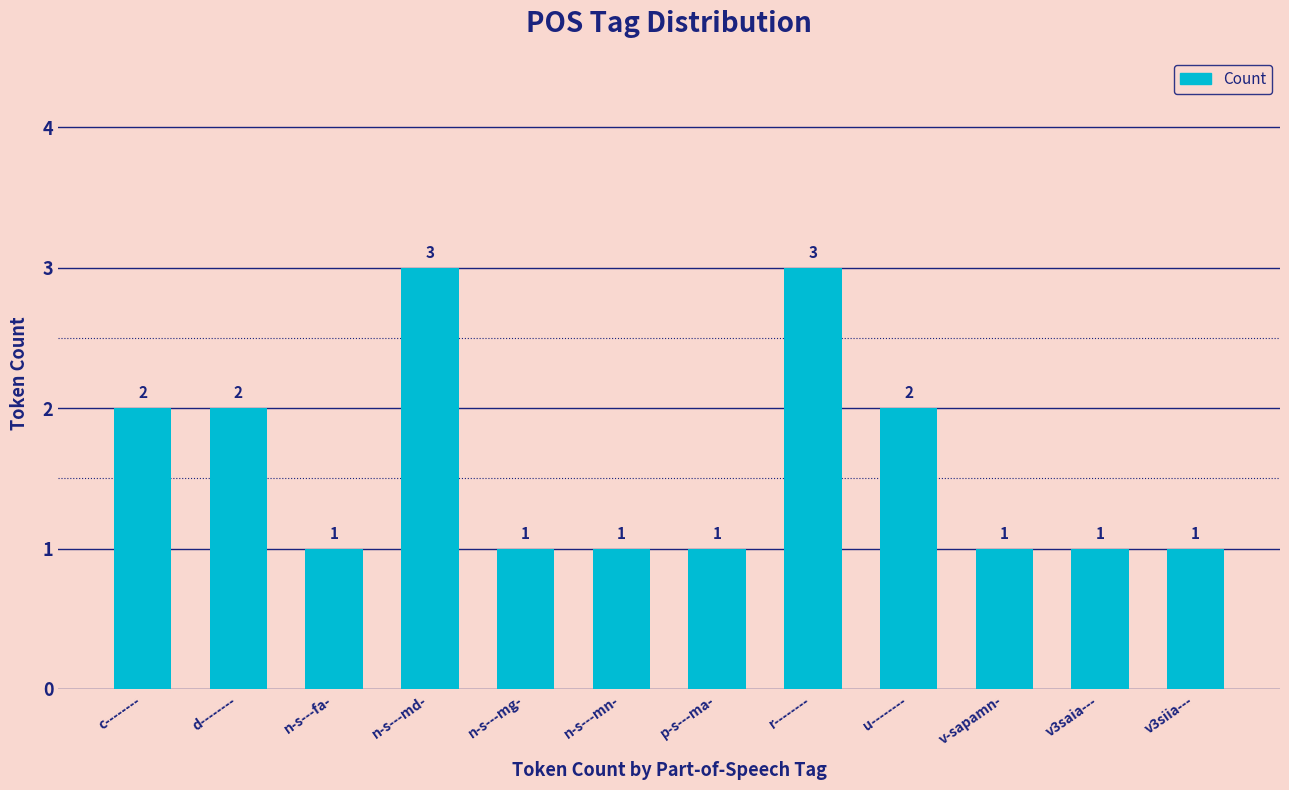

Is it true that the value at p-s---ma- is 1?

True